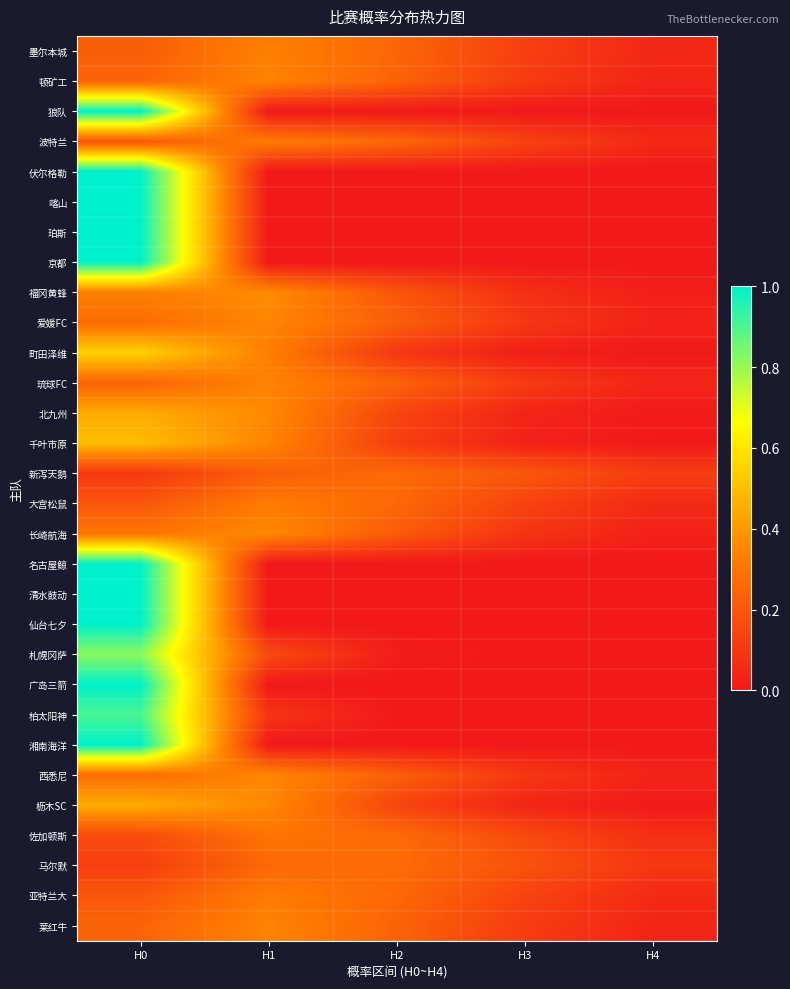

What is the greatest value displayed?

1.0